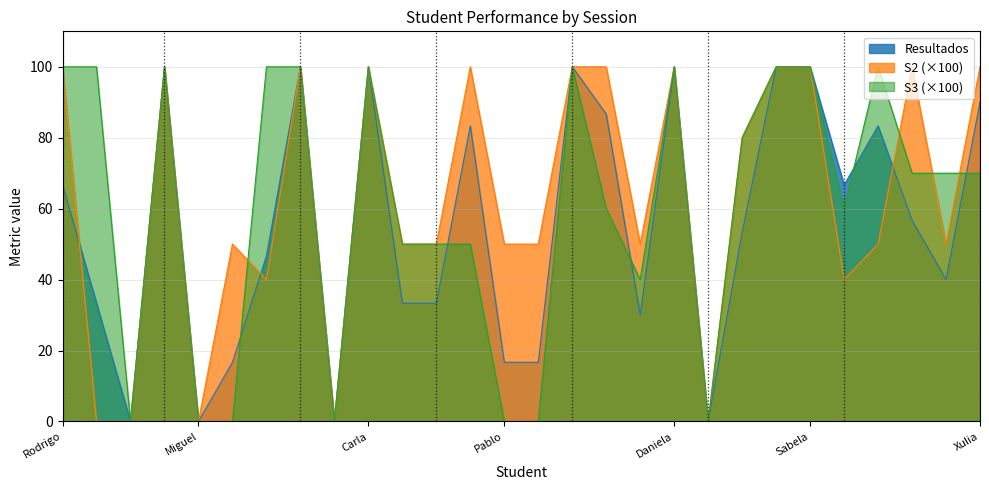

Where is S3_scaled nearest to the value 50?

Mateo Fuentes